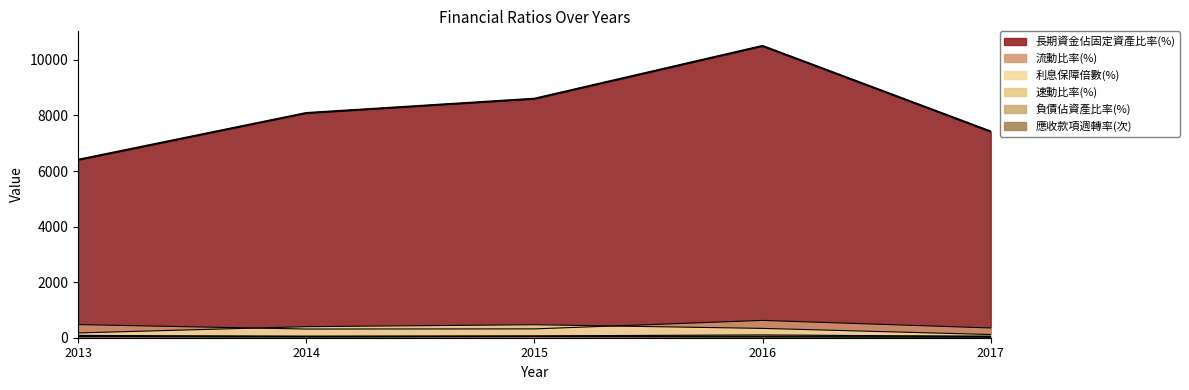

What is the sum of the 負債佔資產比率(%) values at 2014 and 2017?

106.3